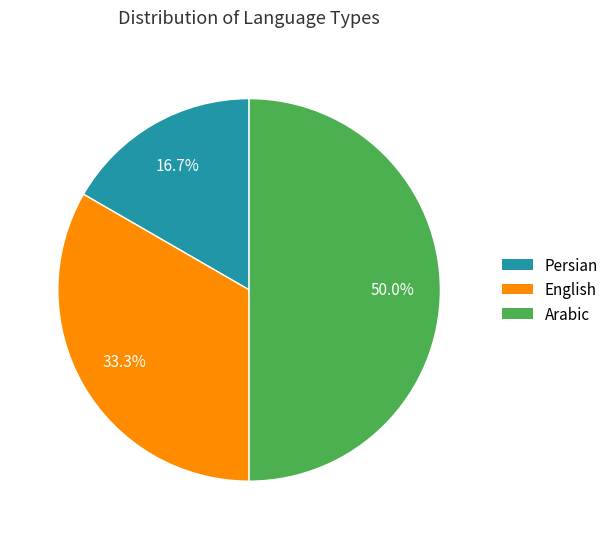

Is English the majority of the pie?

No